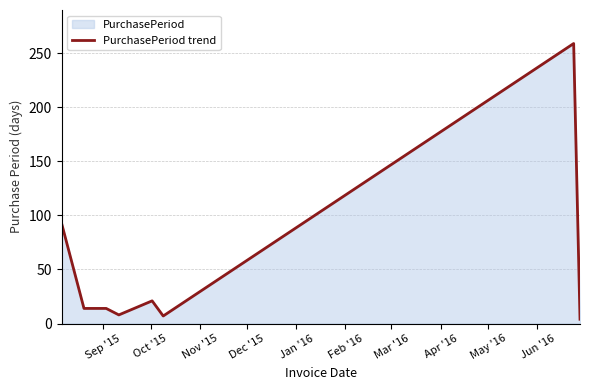

What is the greatest value displayed?

259